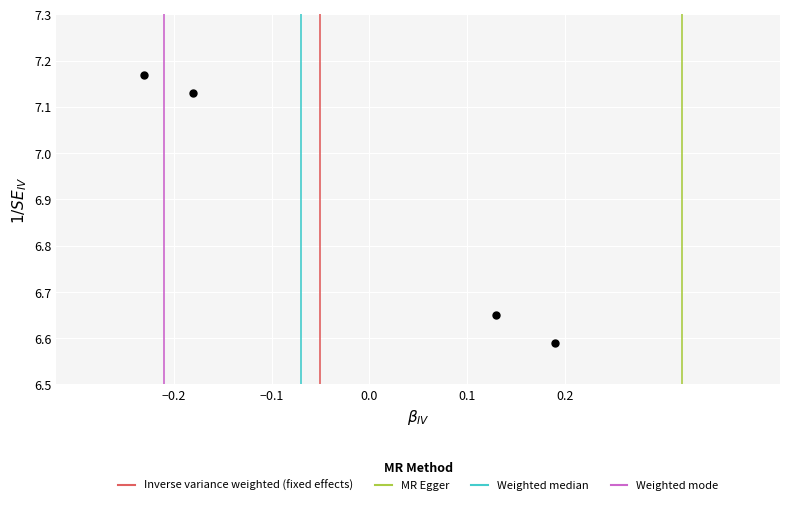

What is the range of Y values (max minus min)?

0.6